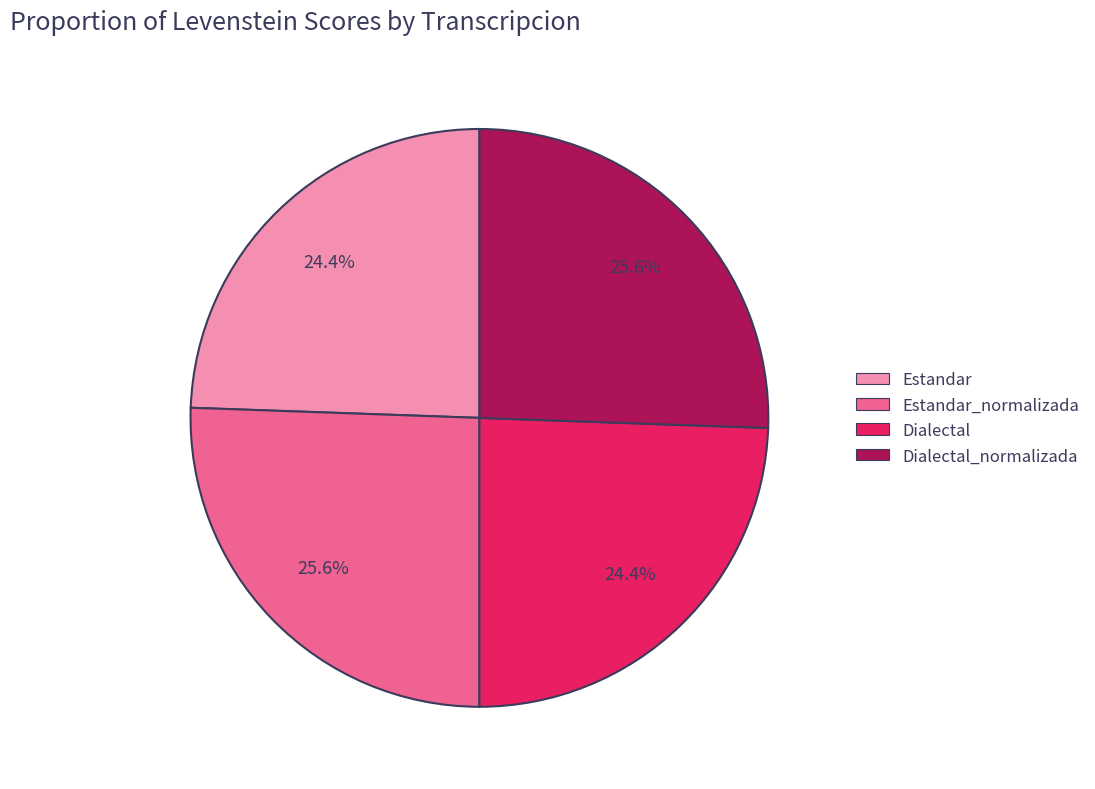

Is Estandar_normalizada the majority of the pie?

No